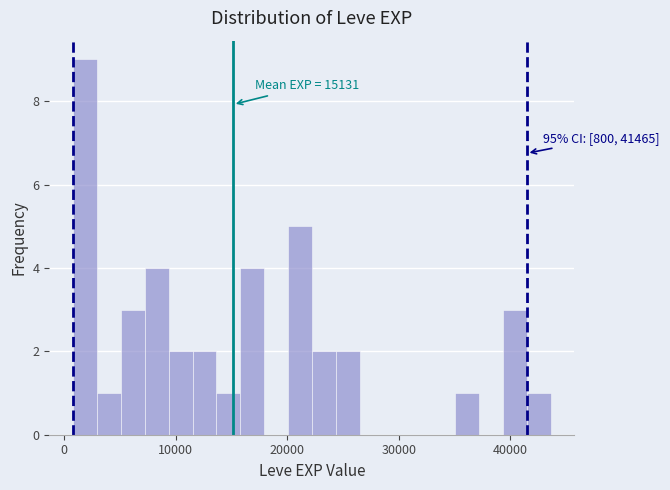

Around what value on the x-axis is the tallest bar? Give the approximate position of its centre, as read against the axis.

2000